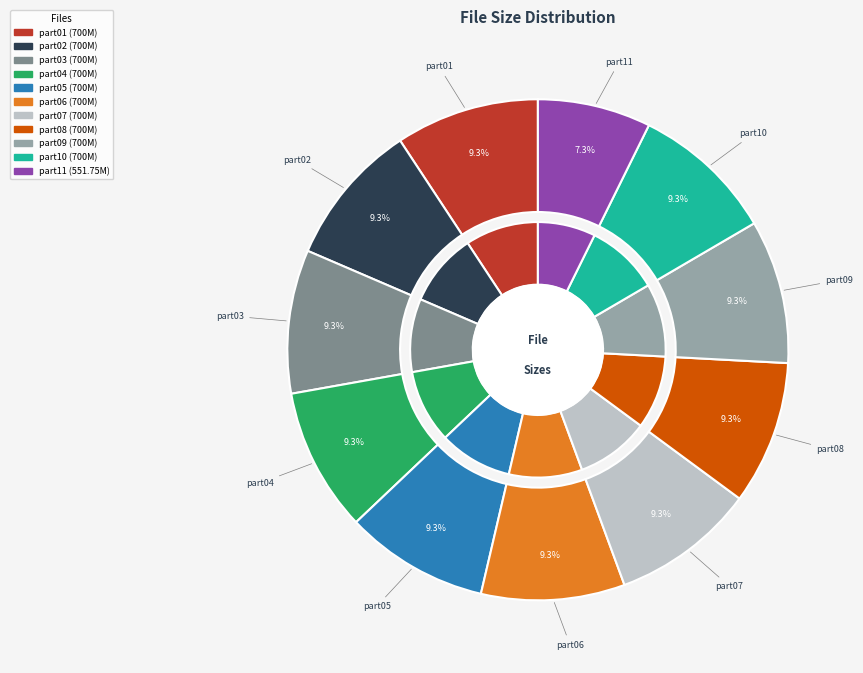

Which slice is the smallest?

H4DVD1.part11.rar